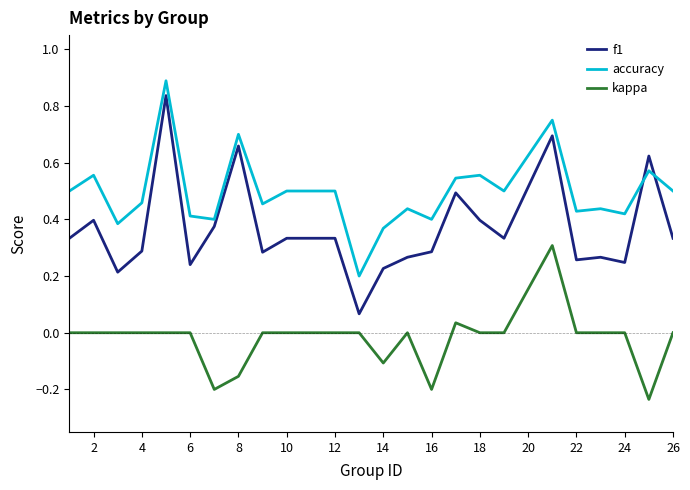

Does the chart have visible grid lines?

No